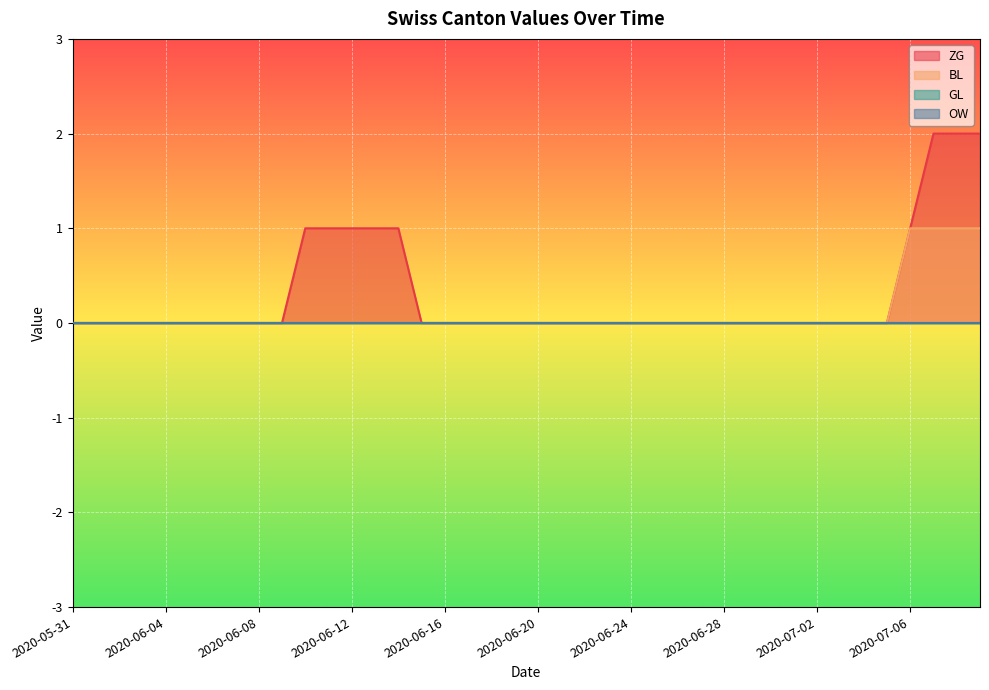

Is the value of BL at 2020-07-02 greater than the value of ZG at 2020-06-05?

No